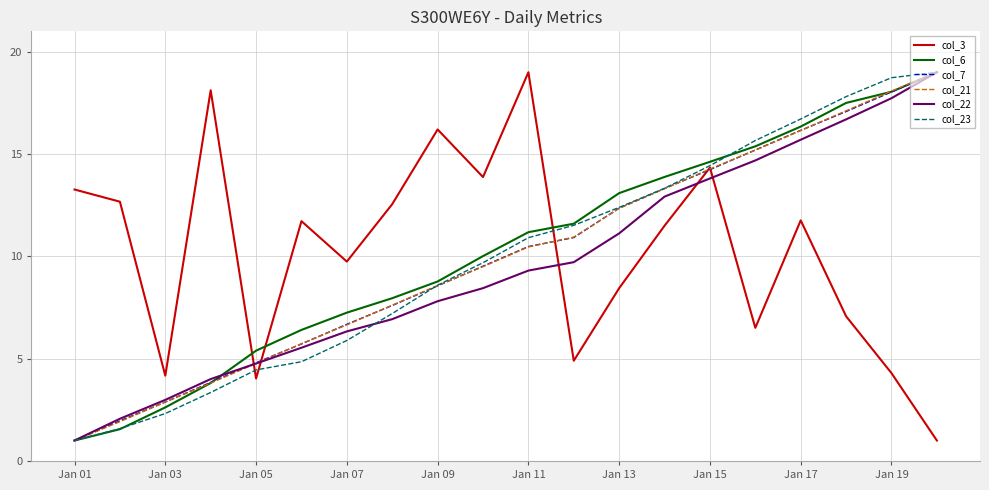

Does the chart have visible grid lines?

Yes